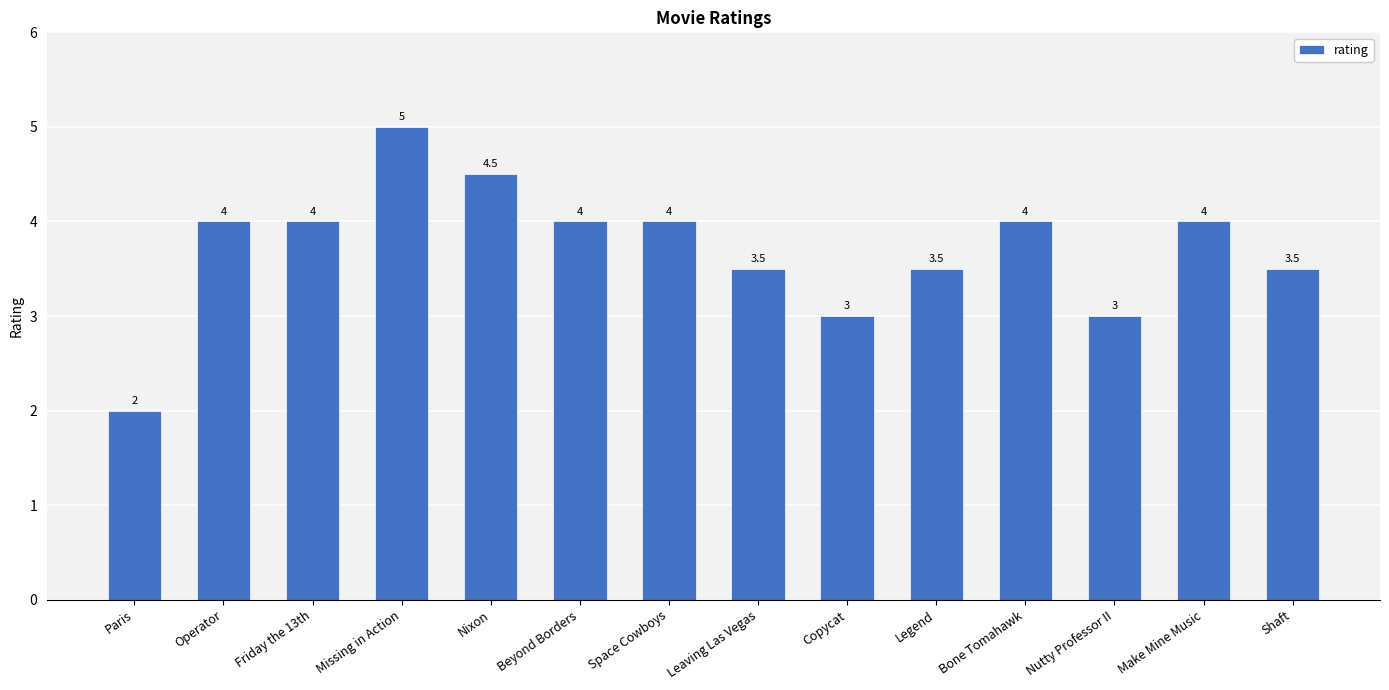

What is the sum of the values at Friday the 13th and Shaft?

7.5